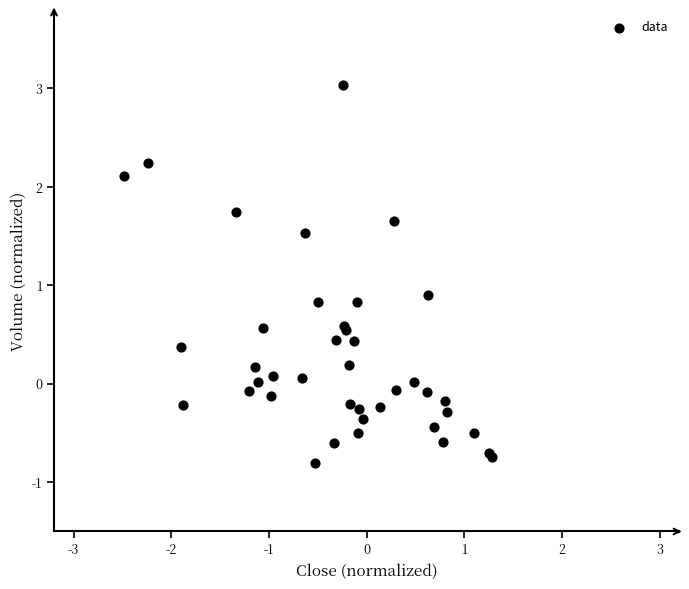

What Y value in the scatter plot is closest to 1?

0.9